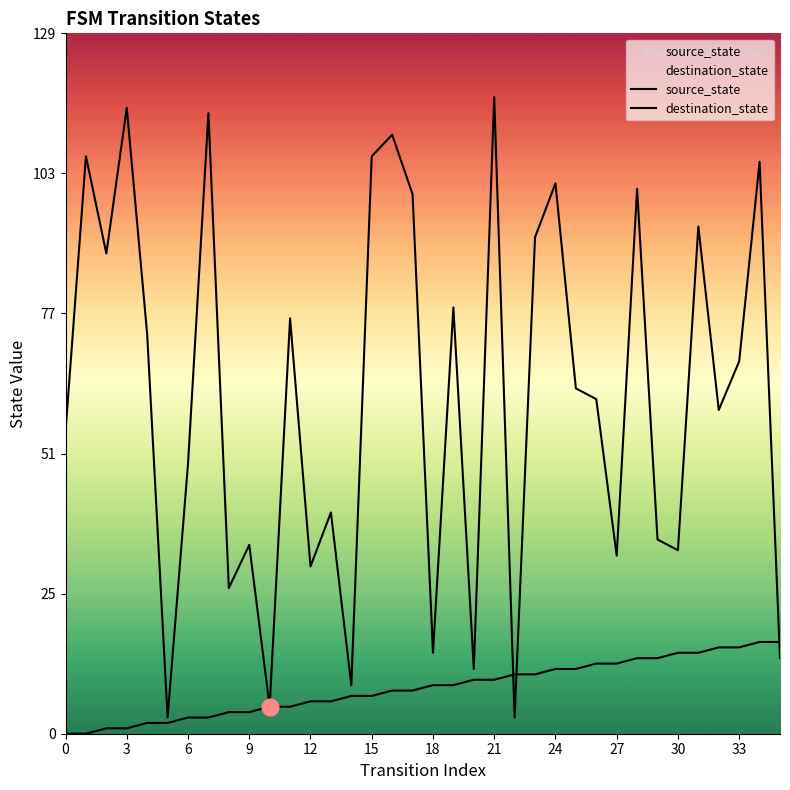

At which label is source_state closest to 8?

16